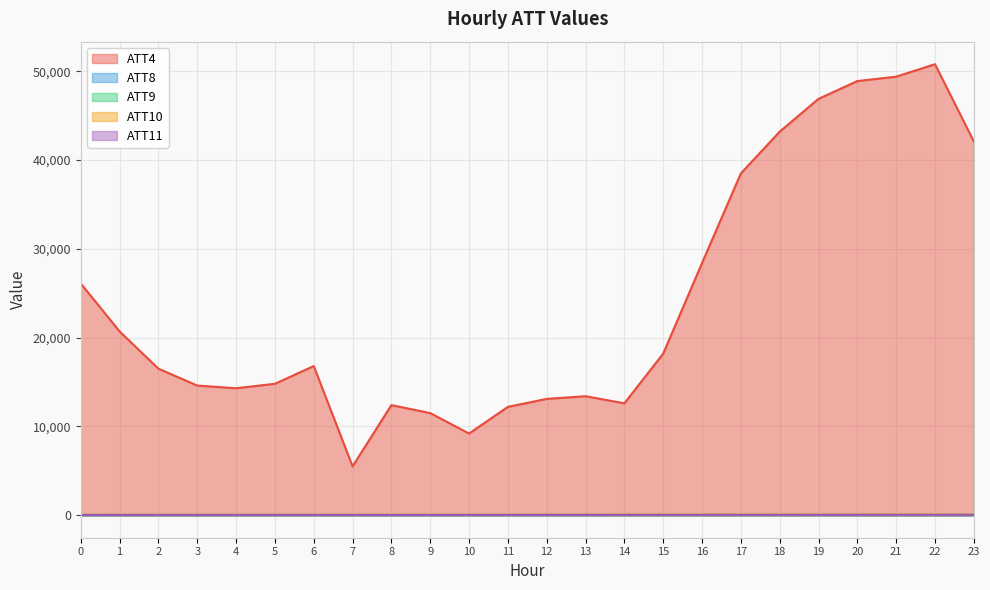

How many times do ATT11 and ATT9 cross each other?

2